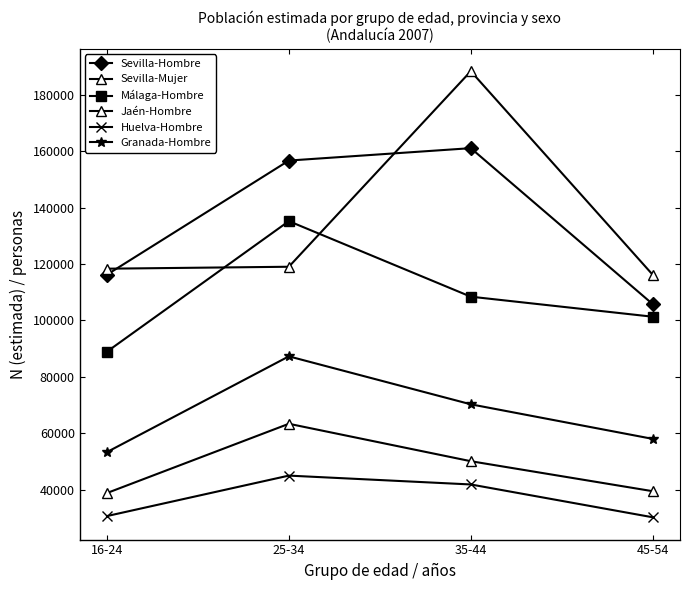

True or false: Sevilla-Mujer and Jaén-Hombre cross at least once.

False